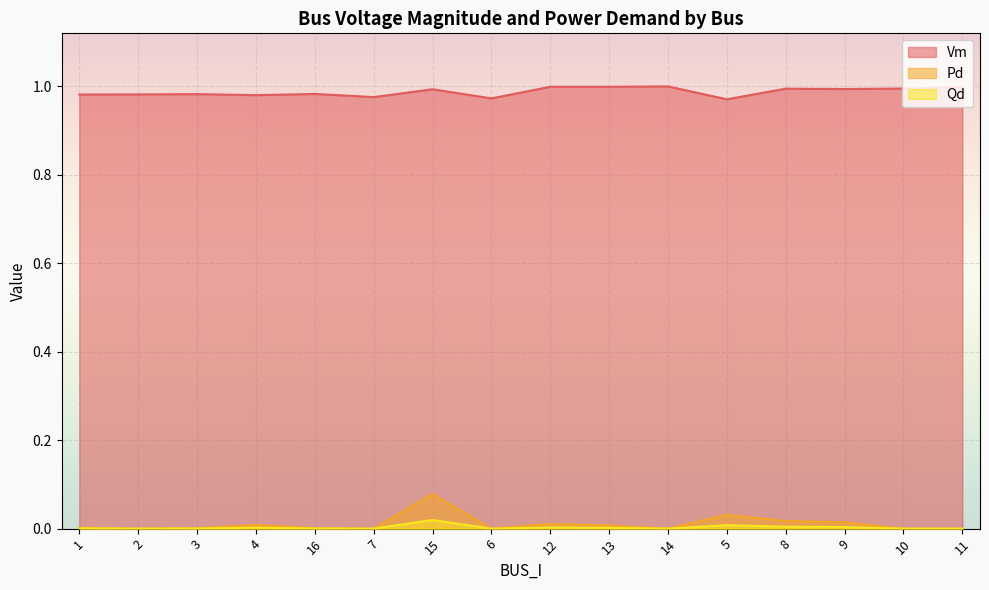

Where is the first local minimum for Qd?

2